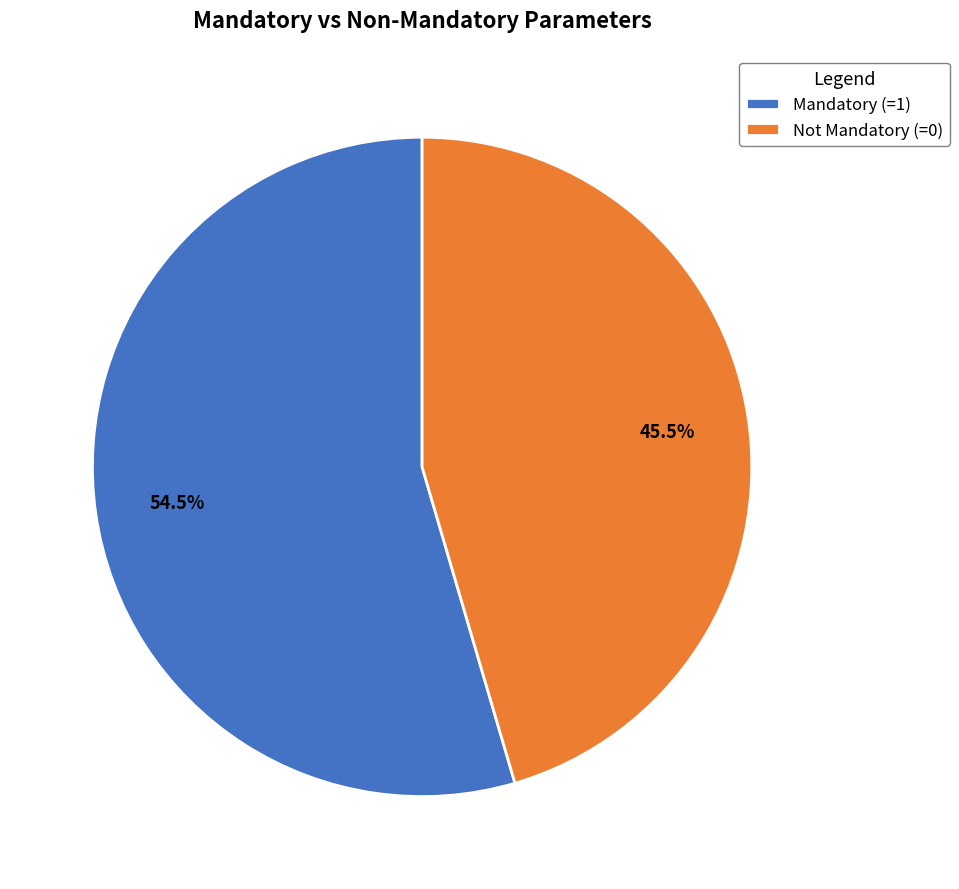

Which category accounts for the majority?

Mandatory (=1)